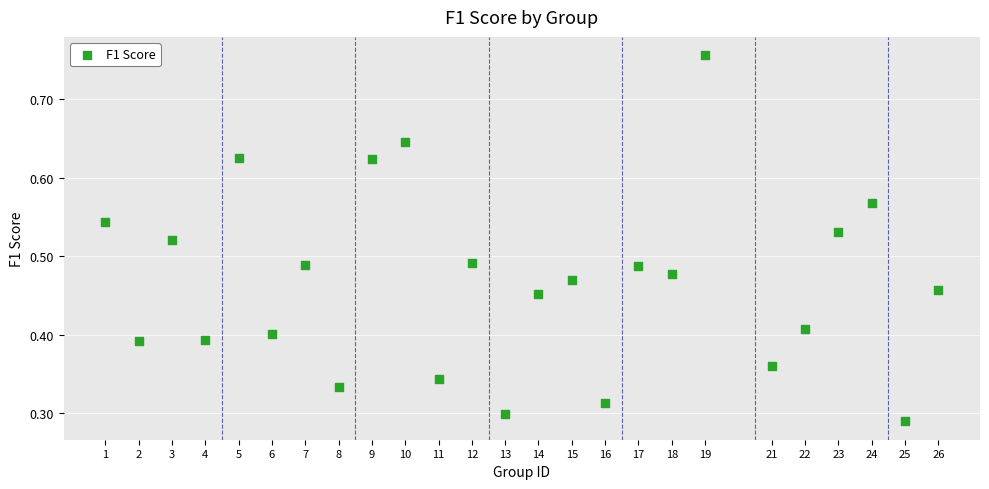

What is the range of X values (max minus min)?

25.0